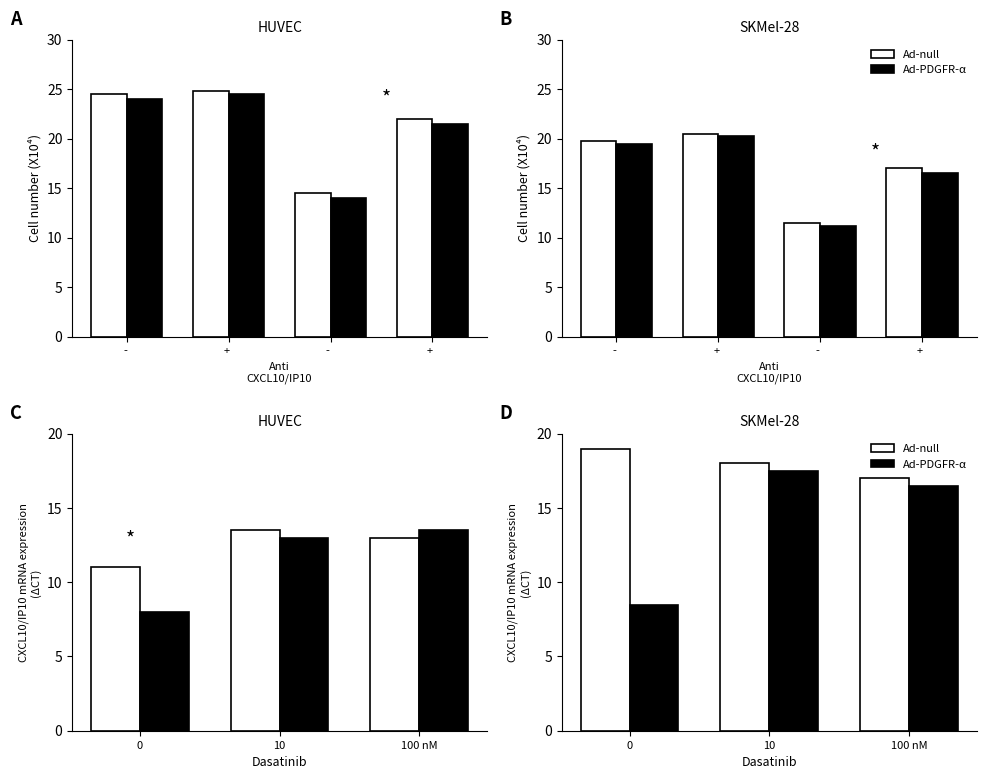

How many data points does each series have?

3